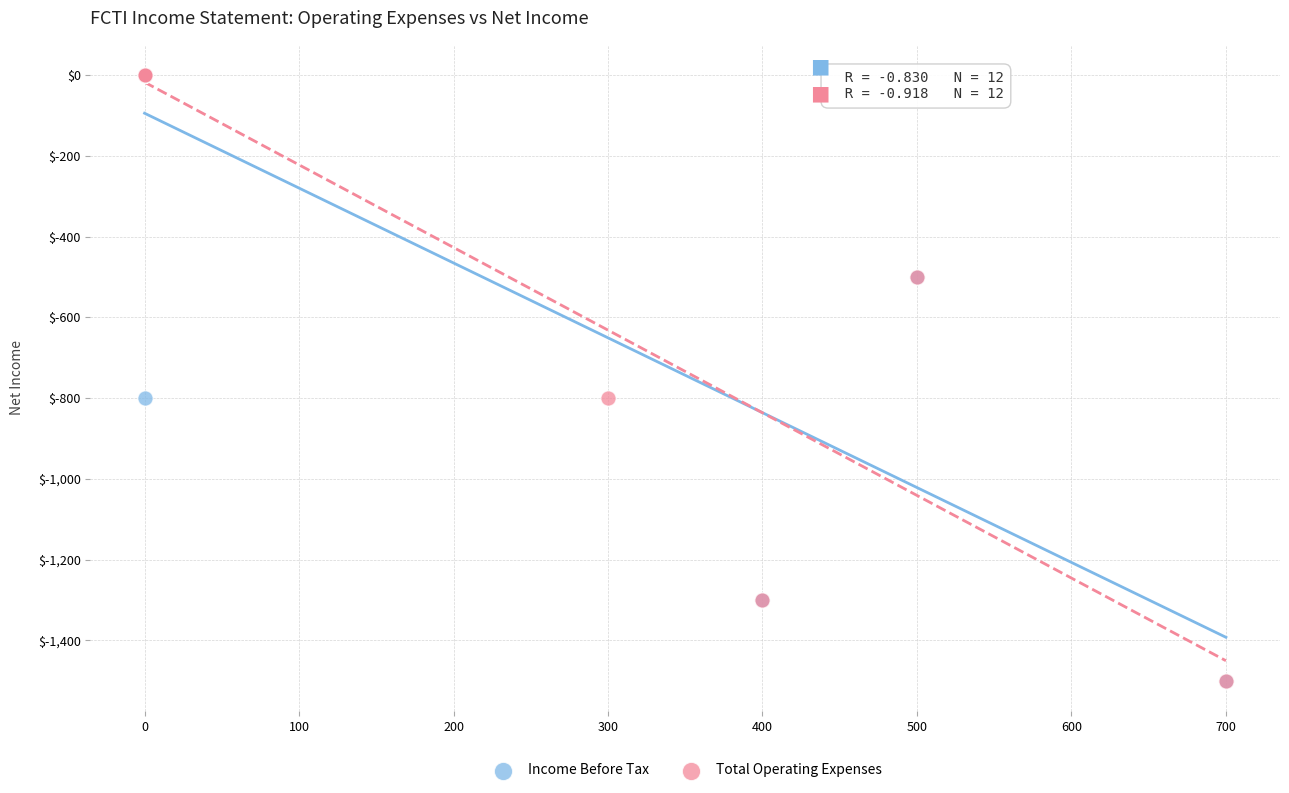

What are all the series names shown in the legend?

Income Before Tax, Total Operating Expenses